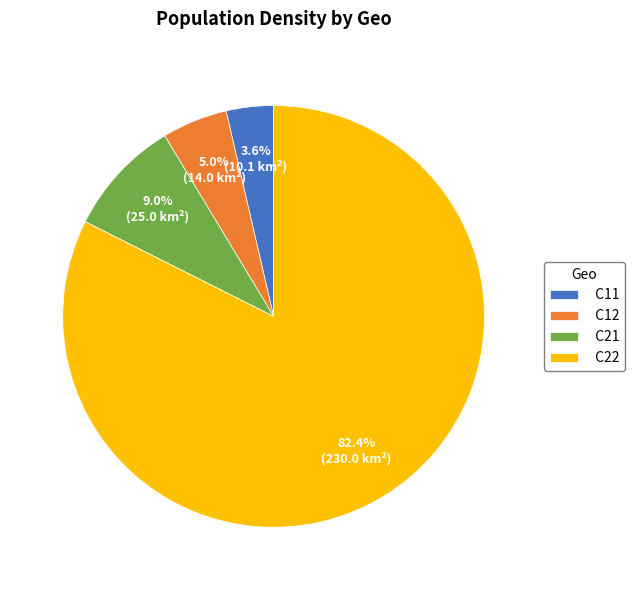

How many slices are in this pie chart?

4